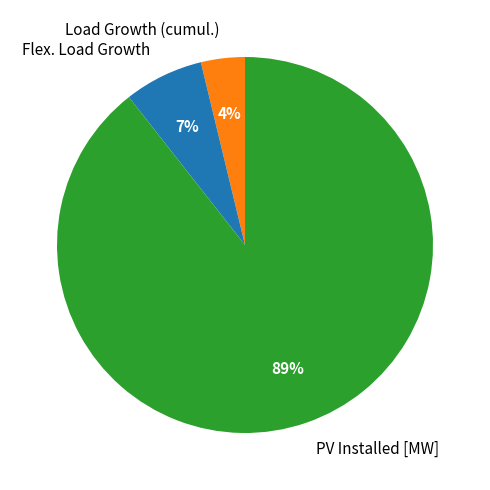

Is there any slice that represents more than half of the pie?

Yes